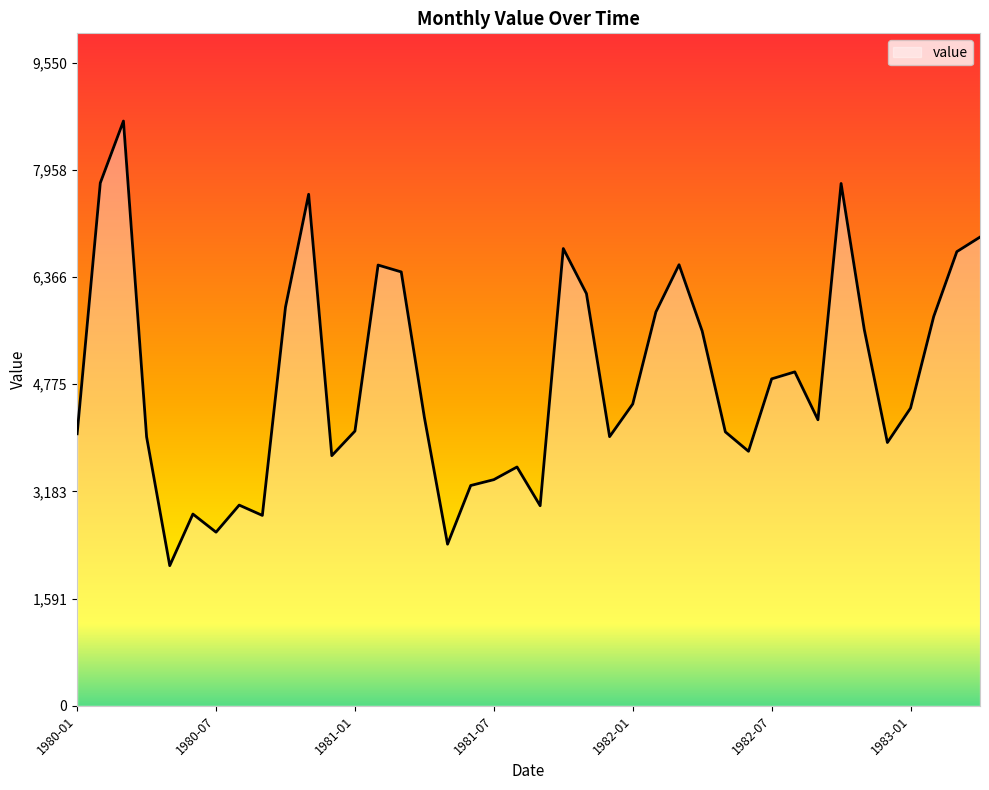

What is the maximum value shown in the chart?

8682